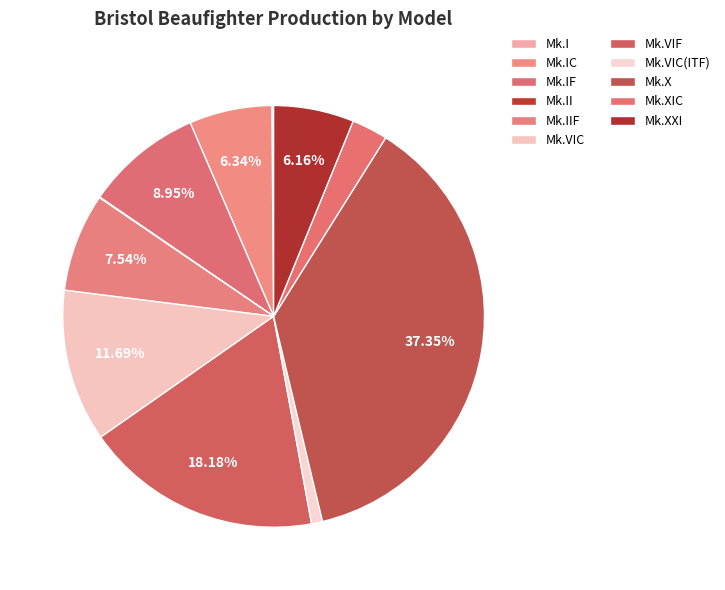

The Mk.II slice represents 0% of the pie. True or false?

True